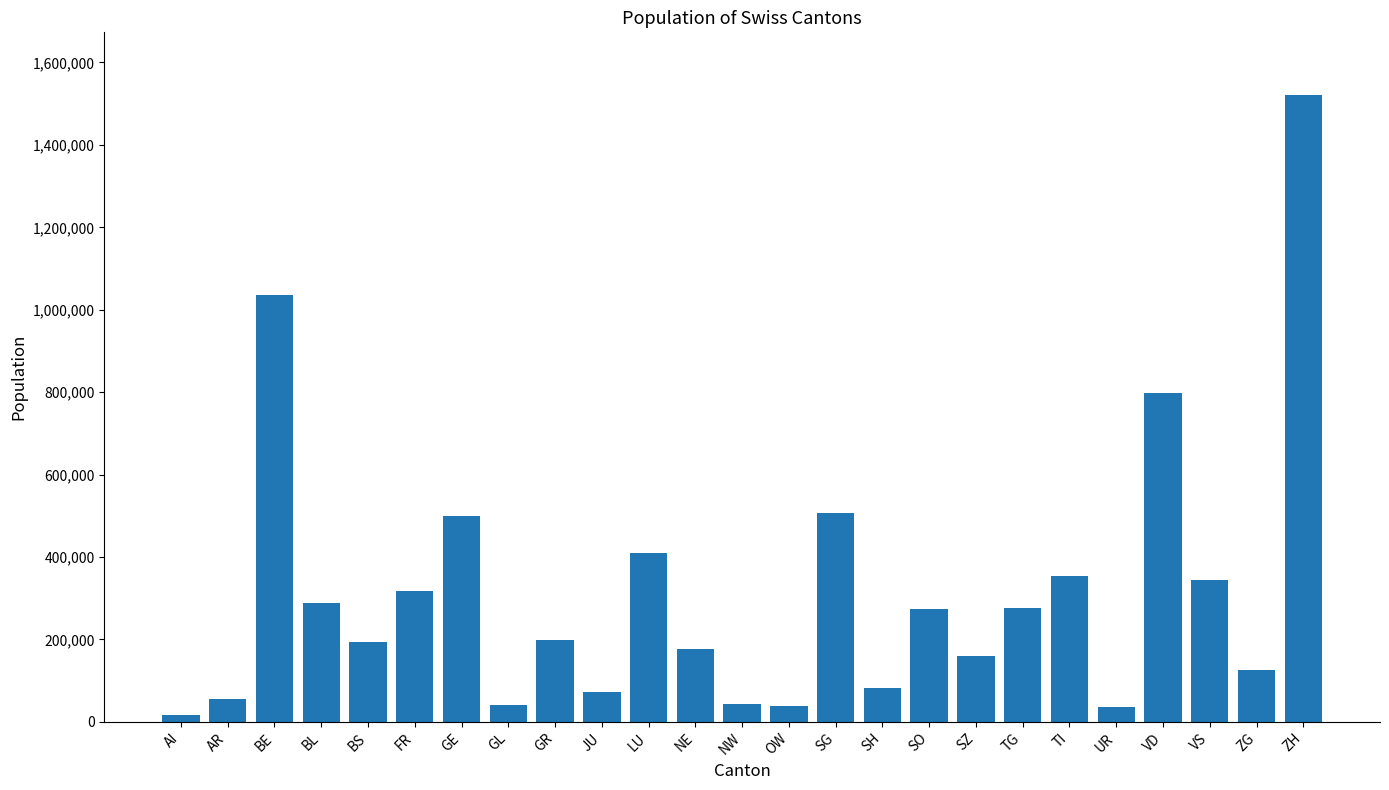

What is the value of the 3rd bar from the left?

1034977